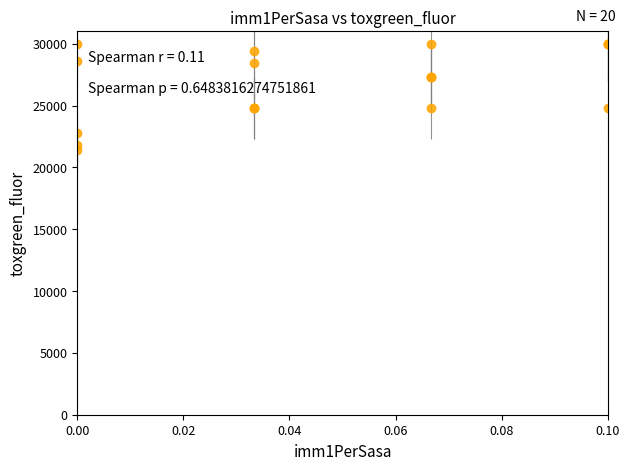

How many distinct data groups are displayed?

5